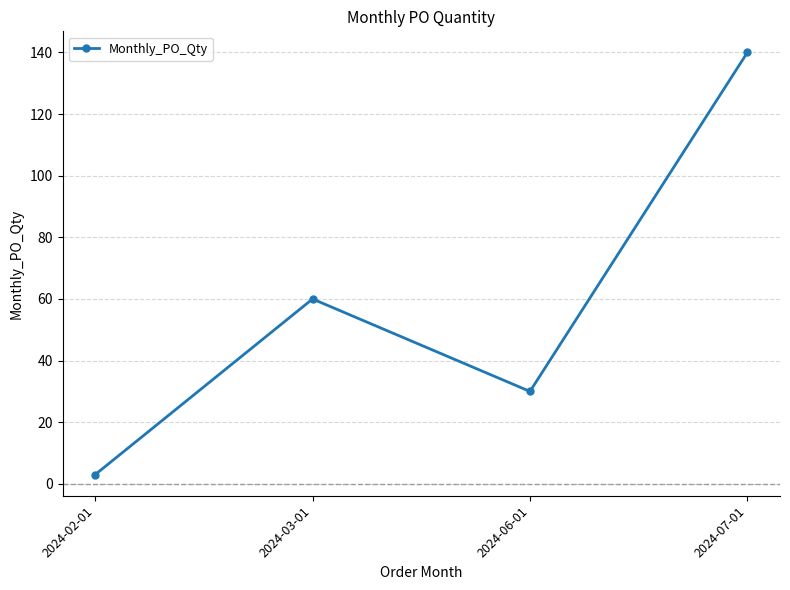

Count the number of data series in this chart.

1